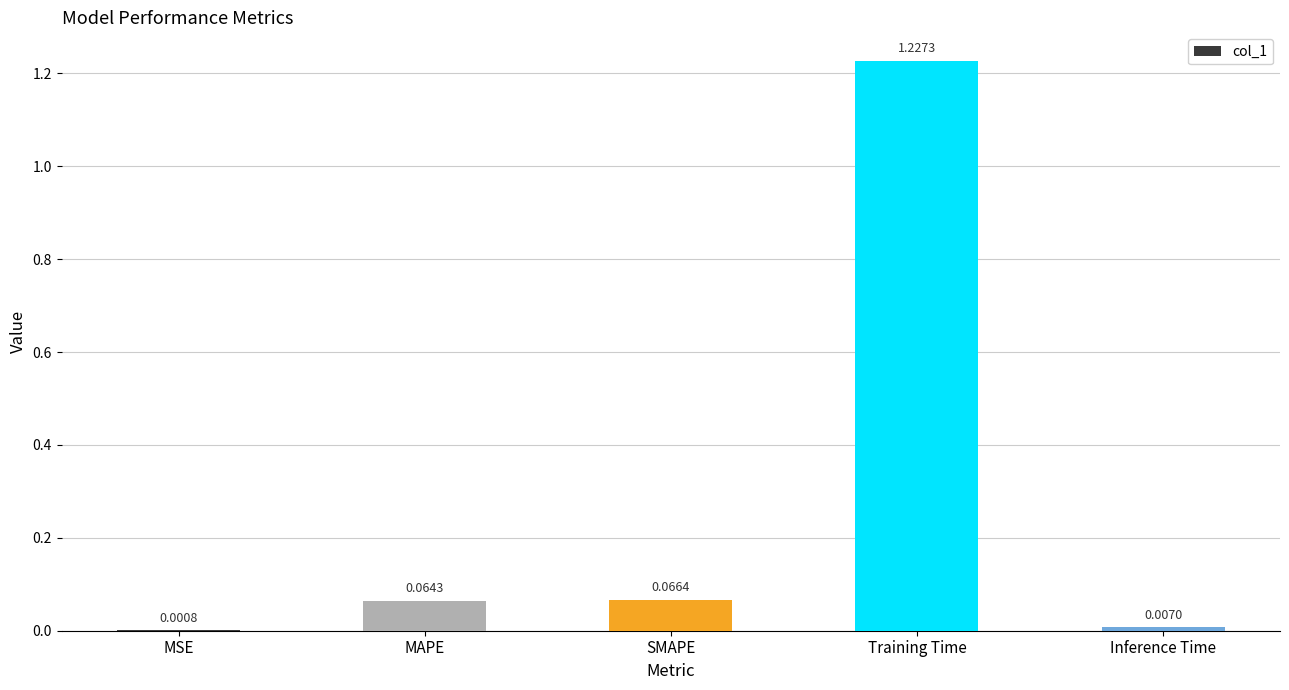

Are the bars grouped side by side (vs. stacked)?

No